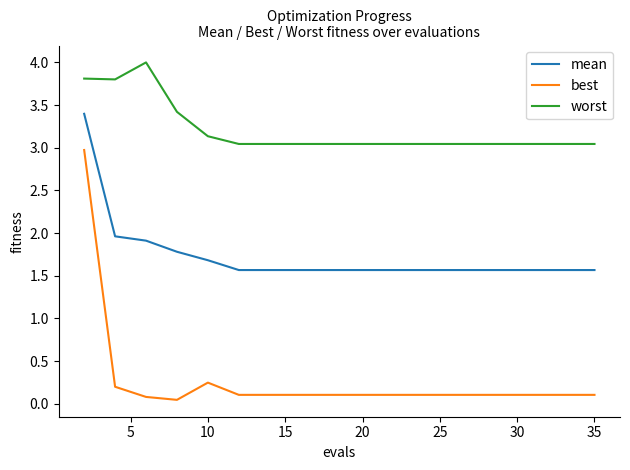

True or false: best and mean cross at least once.

False